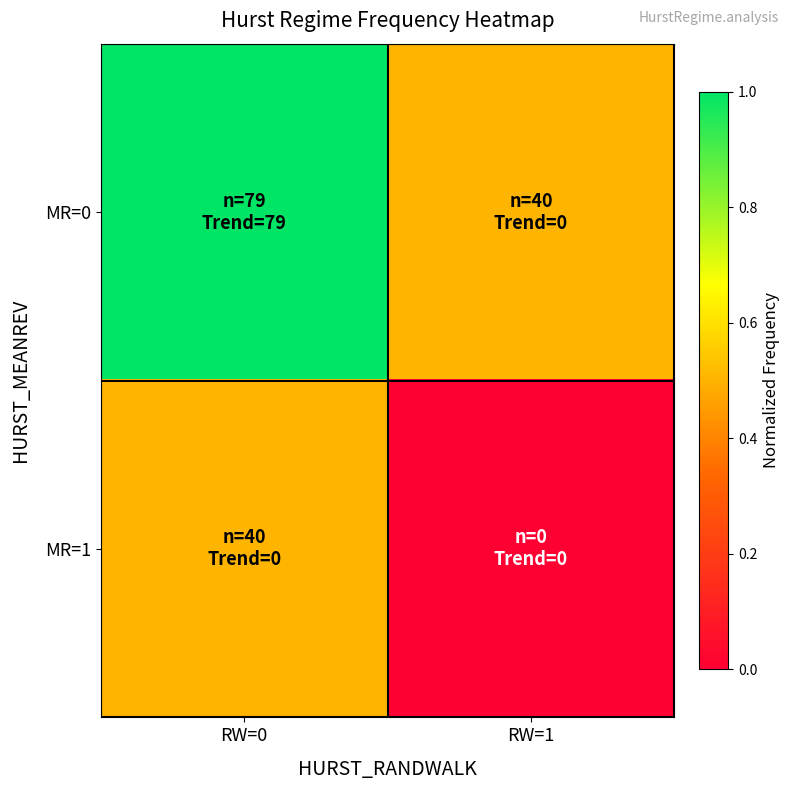

Which has a higher value, RW=1 or RW=0?

RW=0